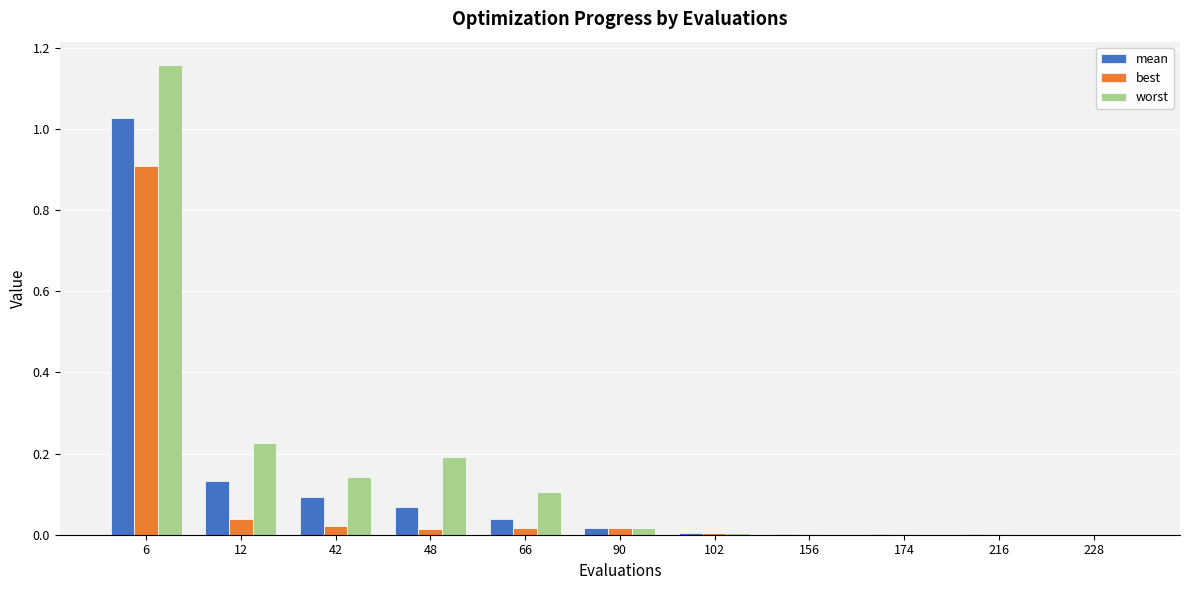

The value of best at 174 is 0.0. True or false?

True